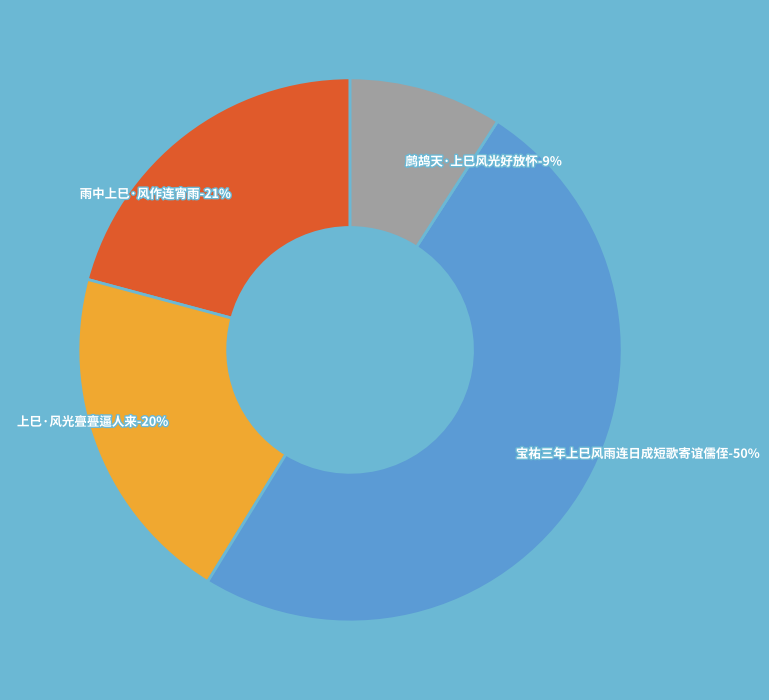

True or false: 鹧鸪天·上巳风光好放怀 accounts for 1% of the total.

False